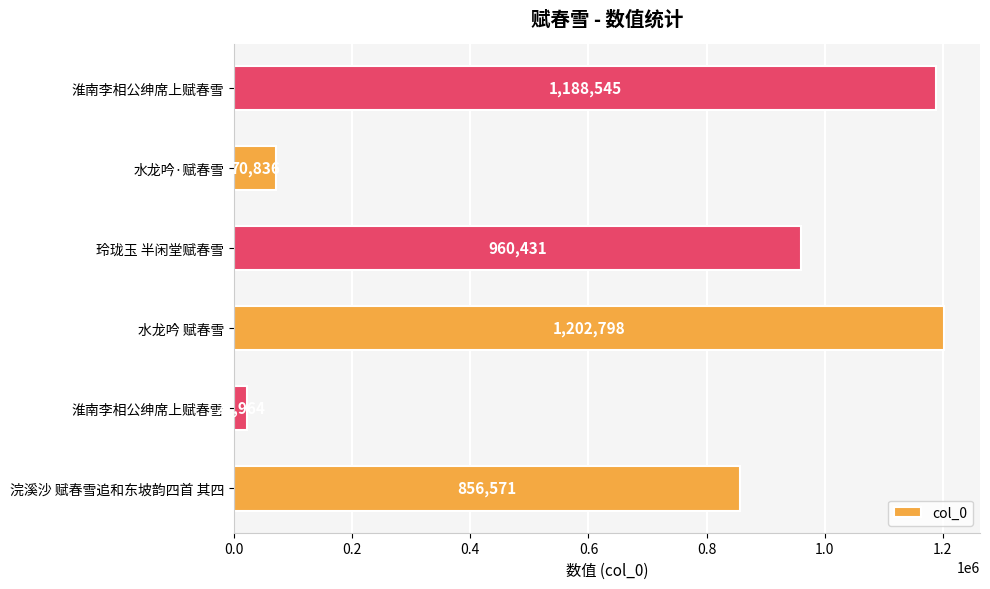

What is the average value?

716858